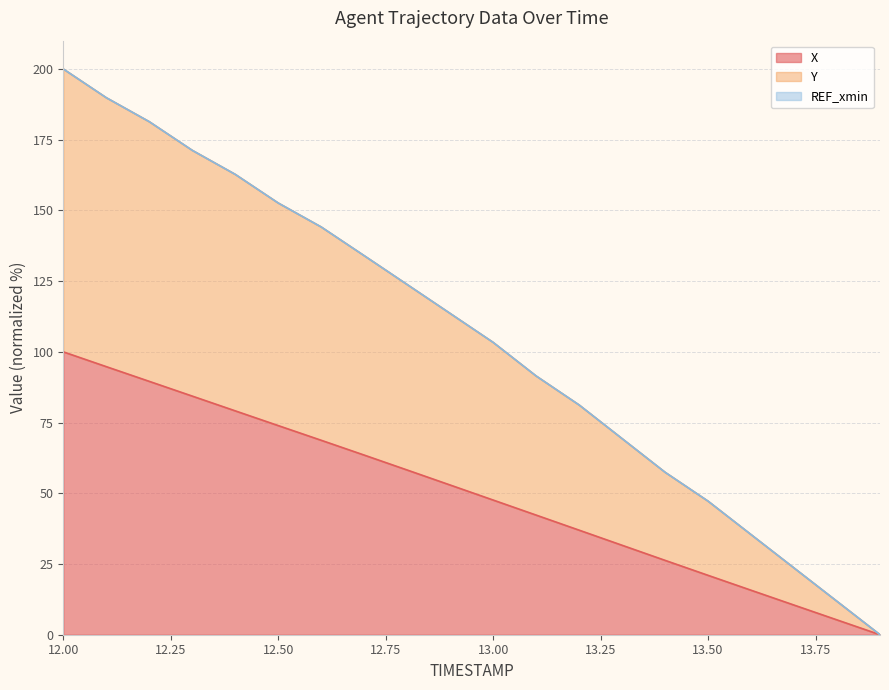

Read the X value at 12.2.

89.6